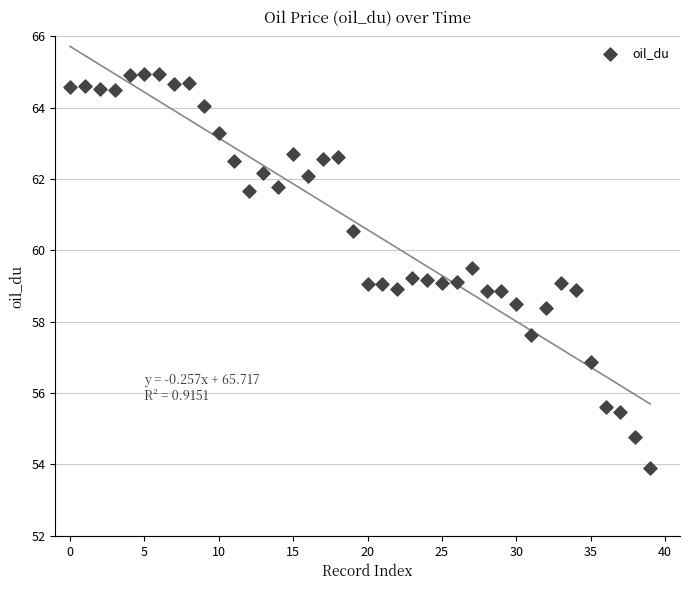

What is the range of Y values (max minus min)?

11.1